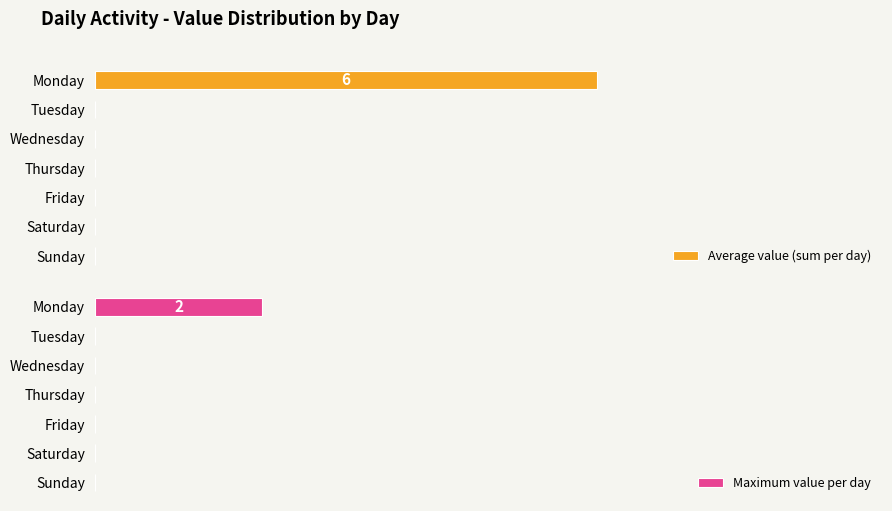

How many values in Average value (sum per day) are above zero?

1